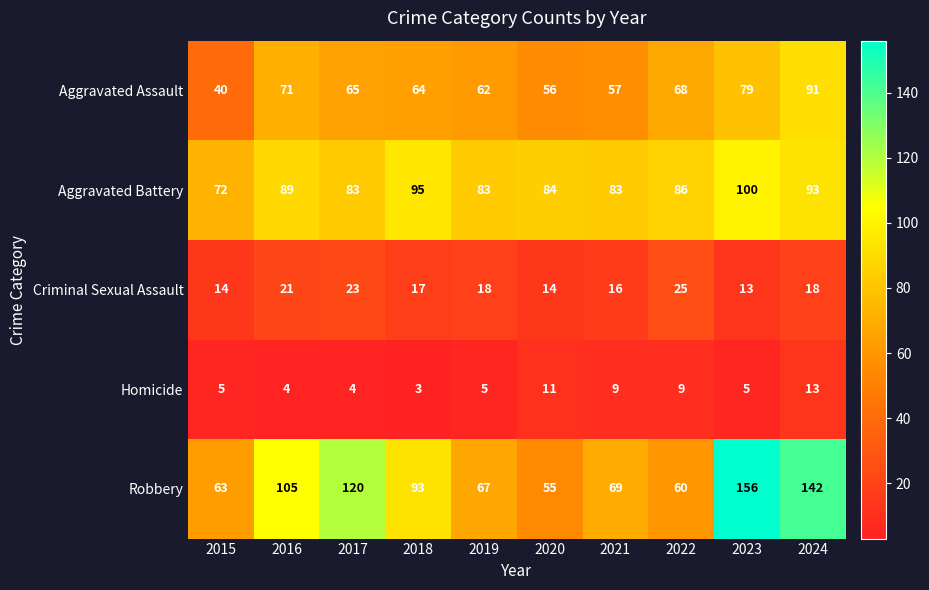

Count the number of data series in this chart.

5